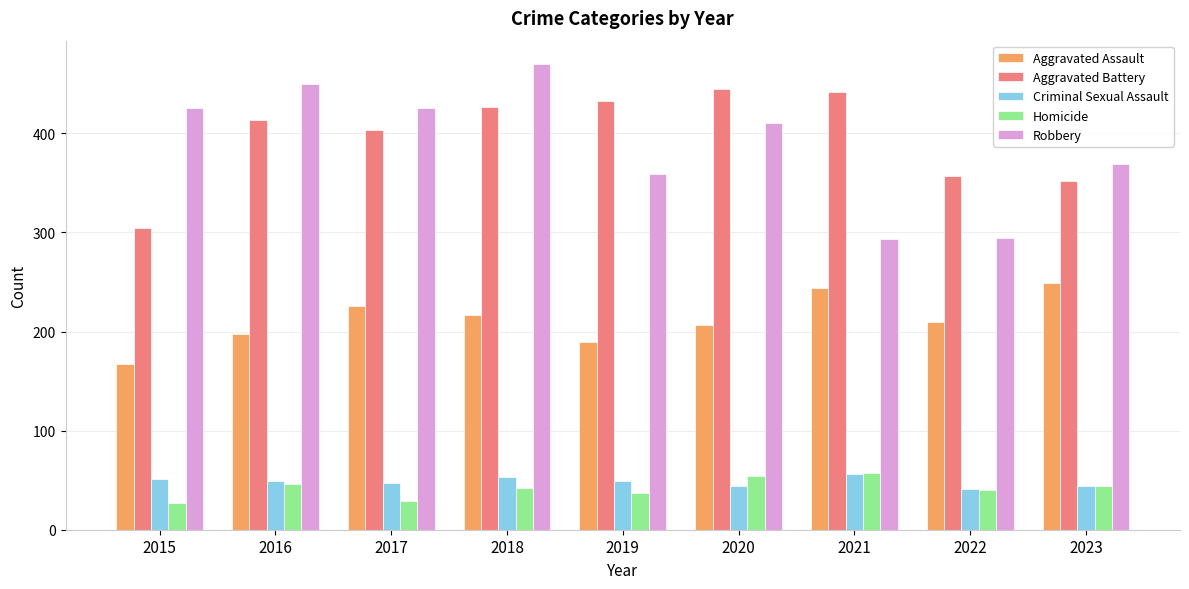

Where is Aggravated Battery nearest to the value 374?

2022